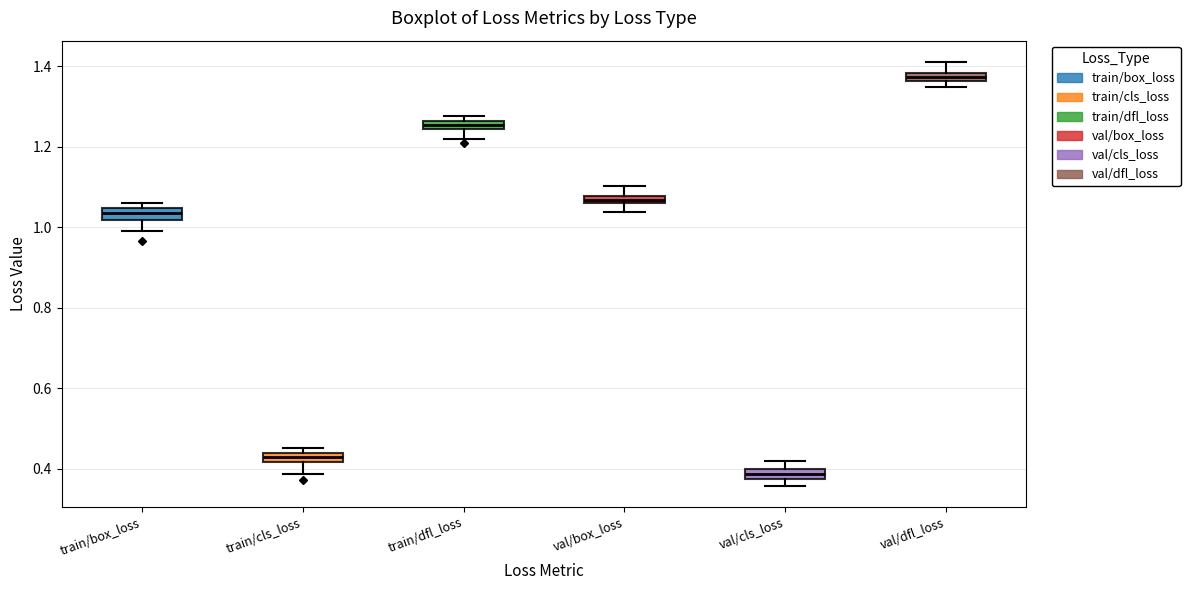

Where does the upper whisker of the box for val/box_loss end on the y-axis? The values are not printed on the chart, so give them approximately, as read against the axis.

1.10